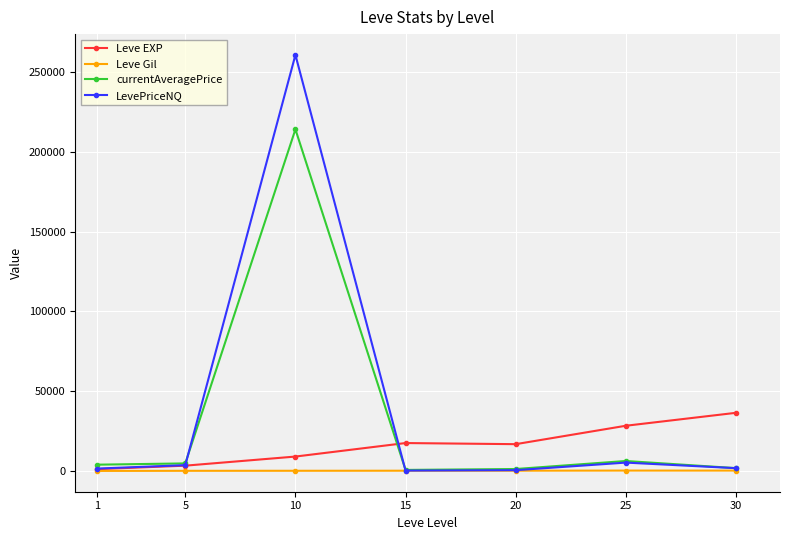

Read the Leve Gil value at 30.

320.8